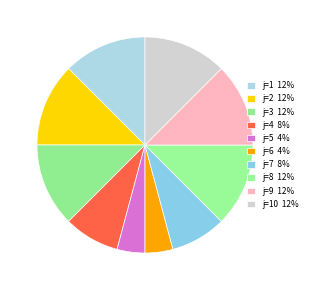

To the nearest percent, what is the average slice percentage?

10%